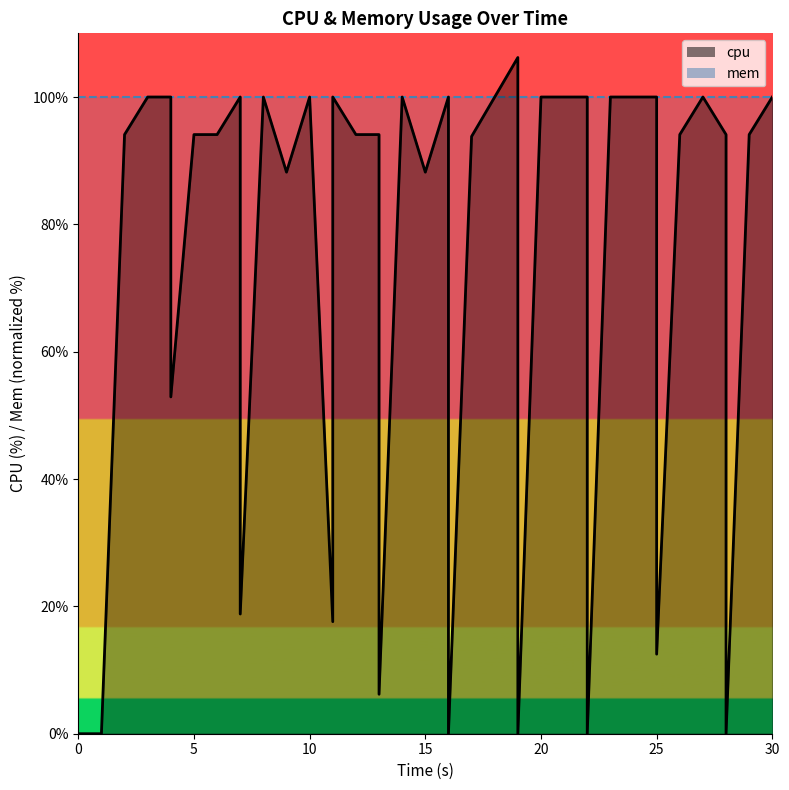

What is the sum of all values?

2937.2